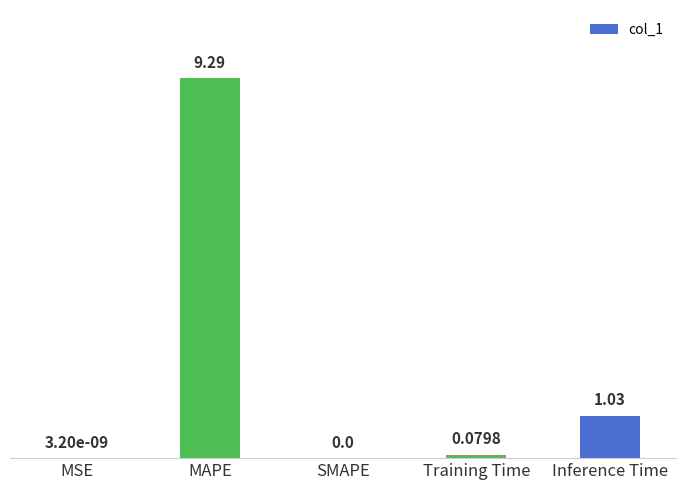

True or false: the data shows 12.5 at MAPE.

False